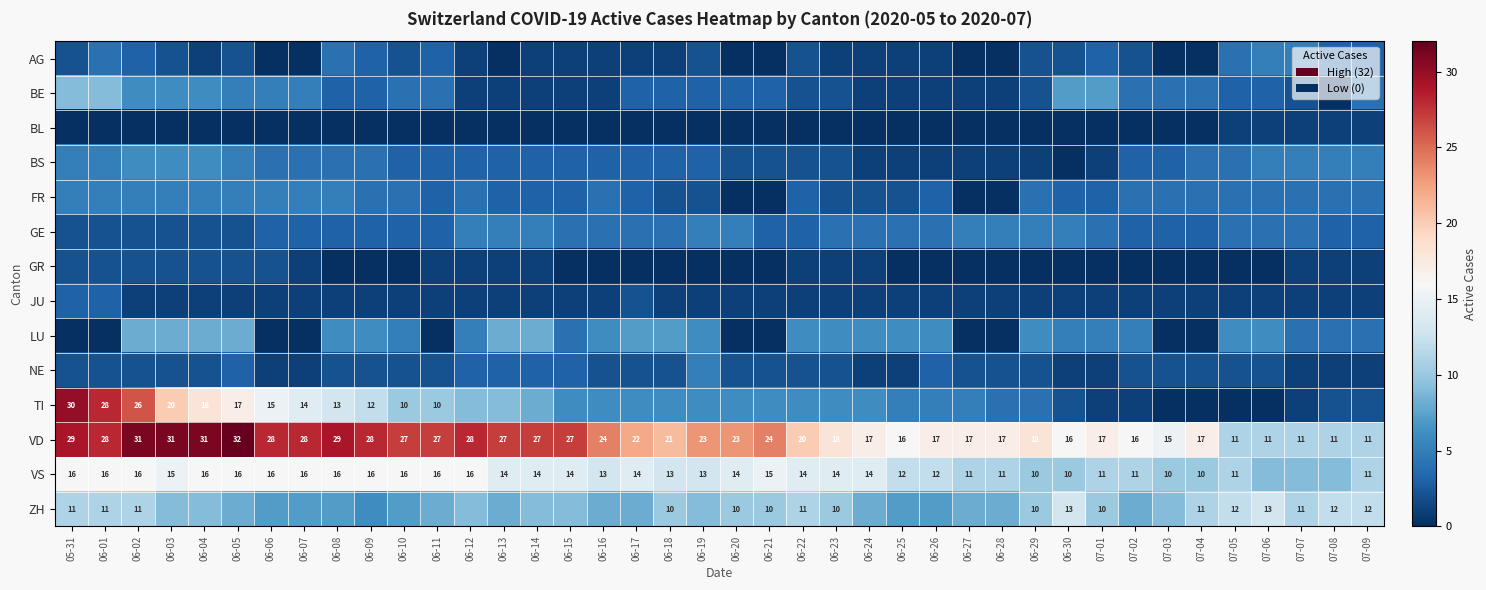

What is the total value across all series at 06-13?

83